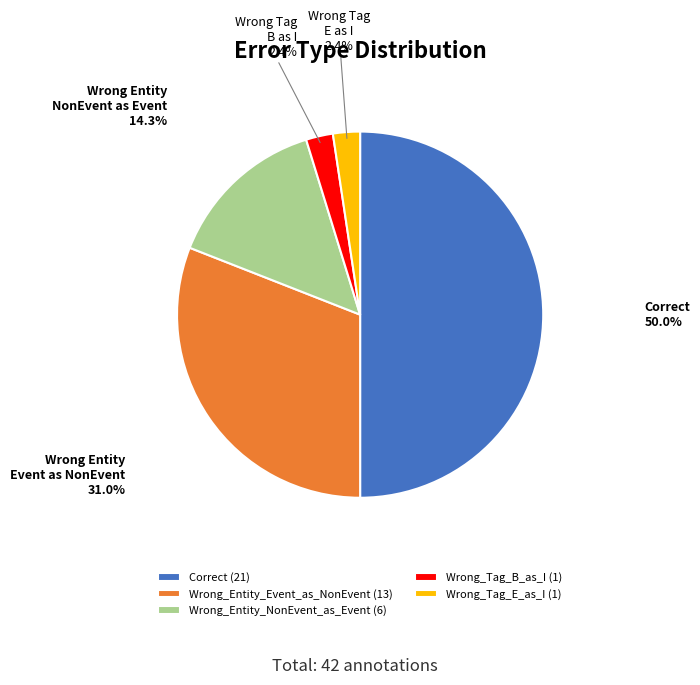

To the nearest percent, what percentage of the pie is Wrong_Tag_E_as_I?

2%